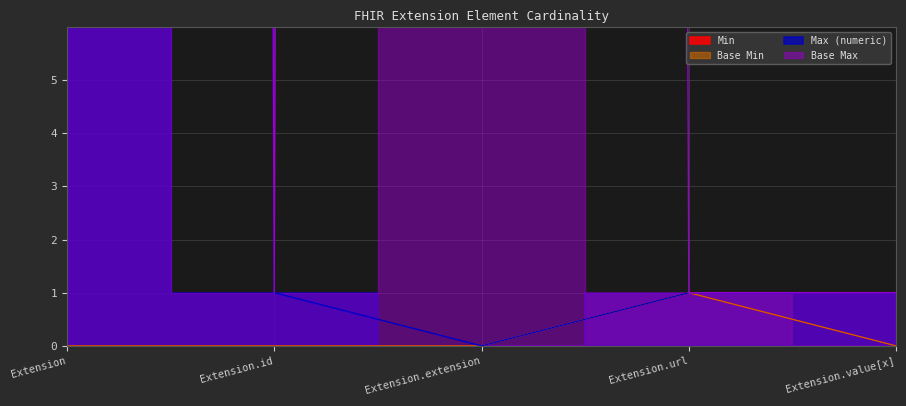

Reading left to right, list all the values displayed in this chart.

Min: 0	0	0	1	0
Max_numeric: 999	1	0	1	1
Base Min: 0	0	0	1	0
Base Max: 999	1	999	1	1